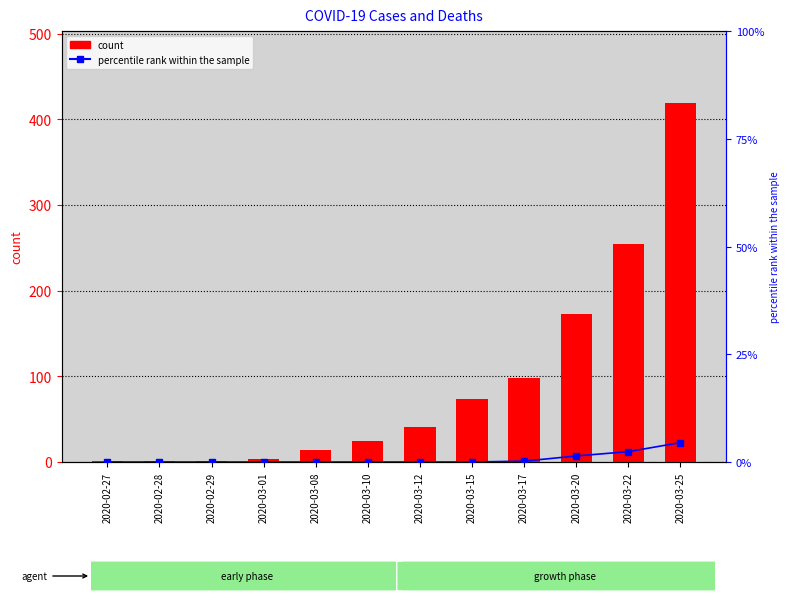

Reading right to left, transcribe all the data shown in this chart.

count: 419.0	254.0	173.0	98.0	74.0	41.0	25.0	14.0	3.0	1.0	1.0	1.0
percentile rank within the sample: 4.5	2.4	1.4	0.2	0.0	0.0	0.0	0.0	0.0	0.0	0.0	0.0